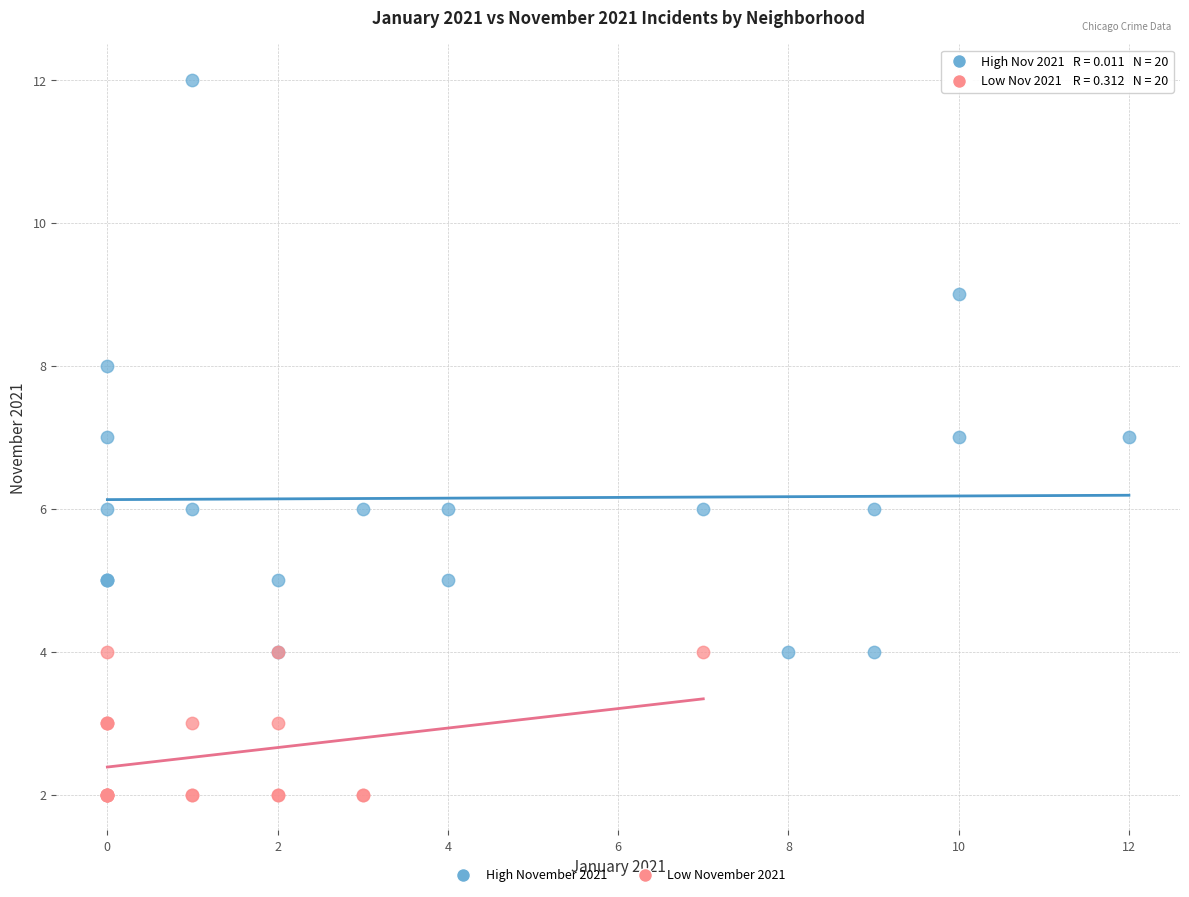

Which series has the largest Y range (max minus min)?

High November 2021